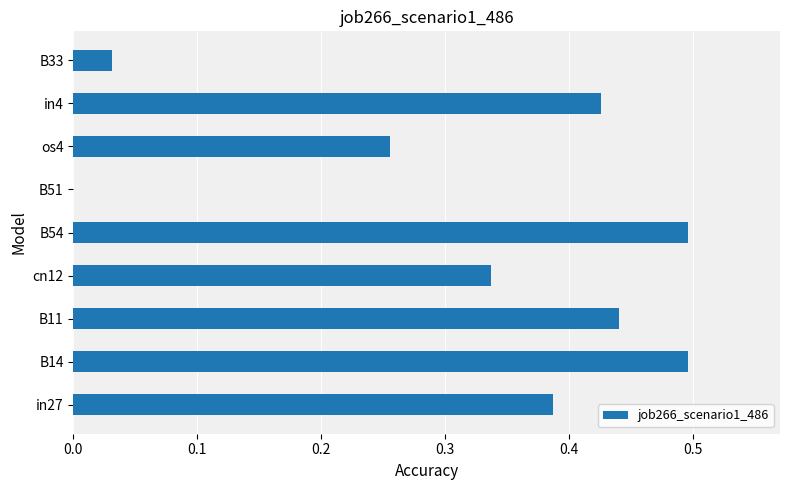

What is the greatest value displayed?

0.5